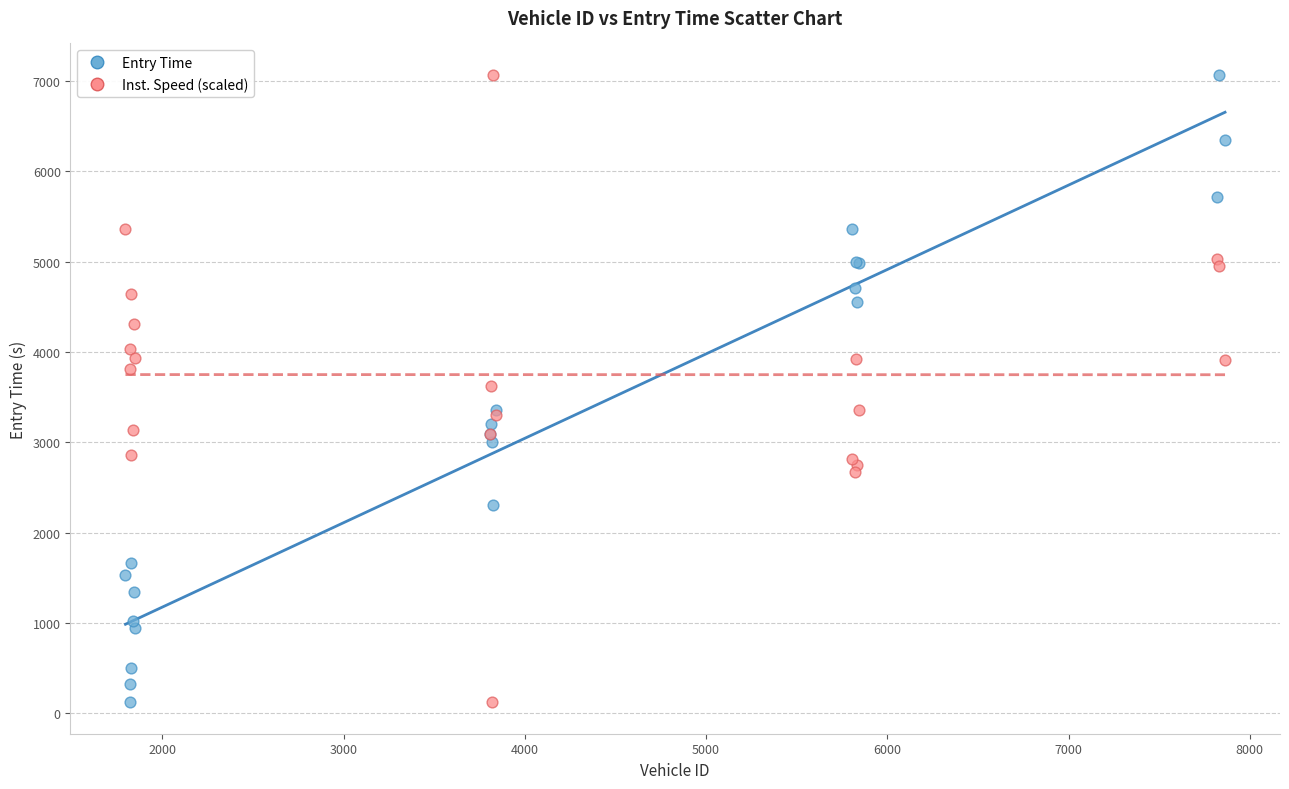

What is the X range (max minus min) for the scatter plot?

6066.0